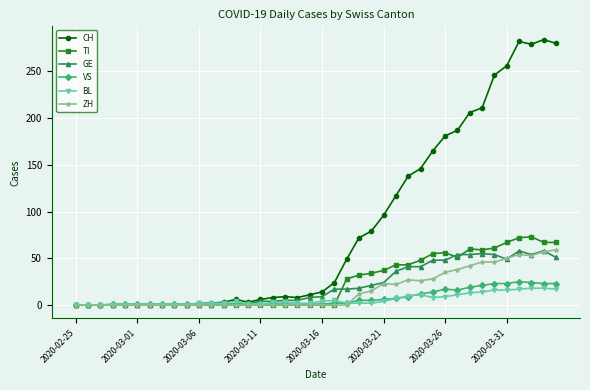

What is the maximum value shown in the chart?

284